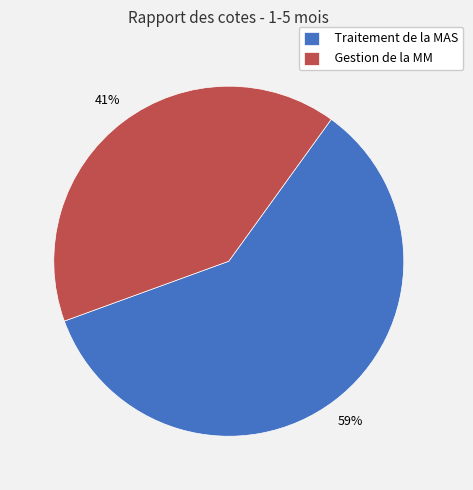

Between Traitement de la MAS and Gestion de la MM, which is larger?

Traitement de la MAS